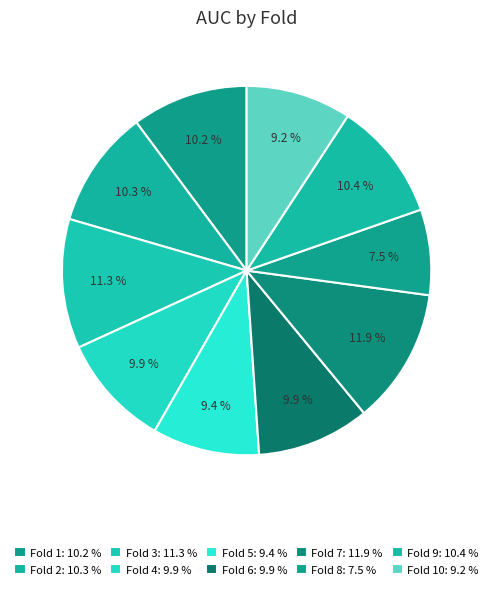

To the nearest percent, what is the difference between the largest and smallest slice percentages?

4%